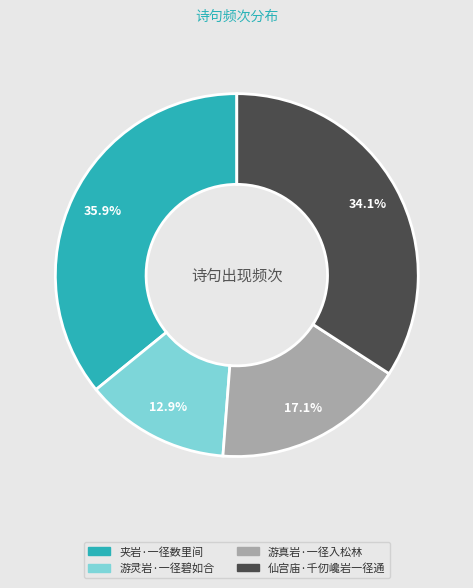

Is it true that 游真岩·一径入松林 is 17% of the pie?

True